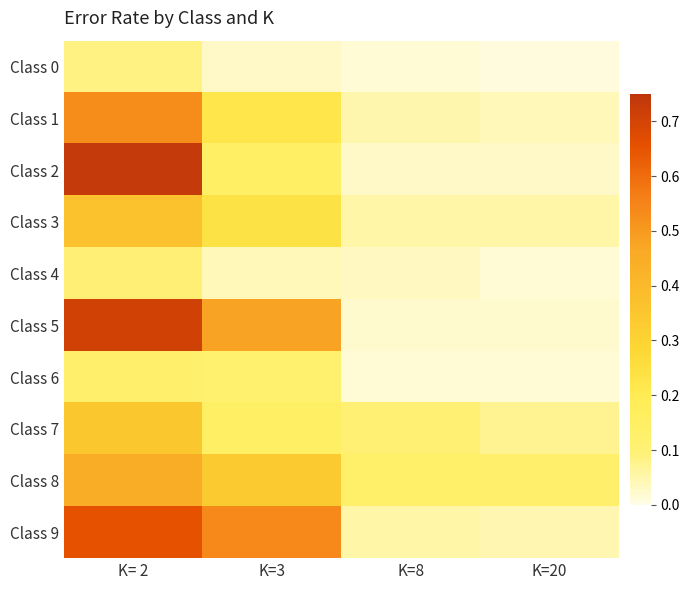

Rank the series at K= 2 from highest to lowest value.

Class 2, Class 5, Class 9, Class 1, Class 8, Class 3, Class 7, Class 6, Class 4, Class 0